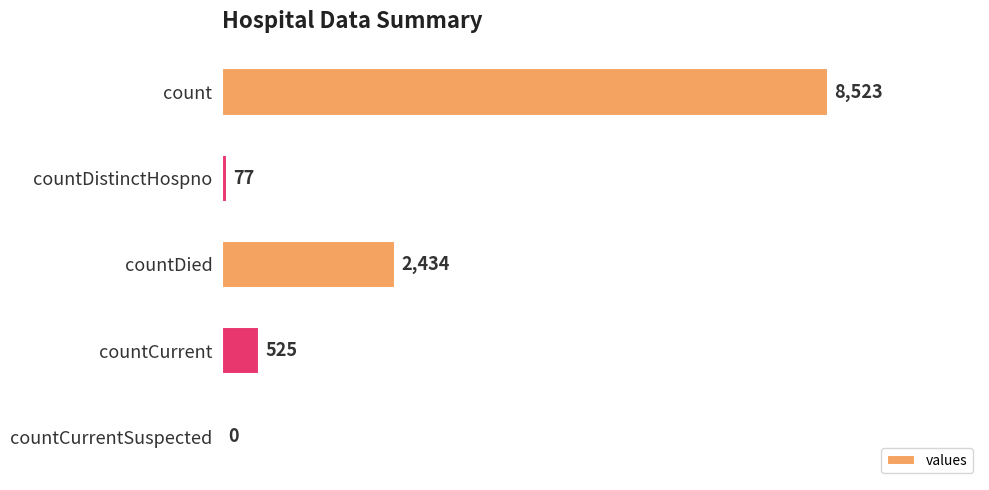

The chart shows a value of 0 at countCurrentSuspected. True or false?

True